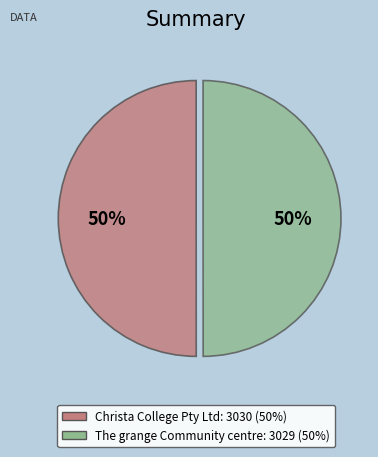

Count the number of slices in the pie.

2